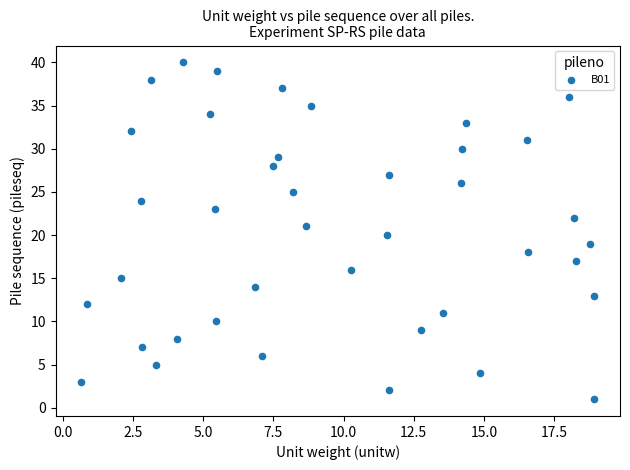

What is the range of Y values (max minus min)?

39